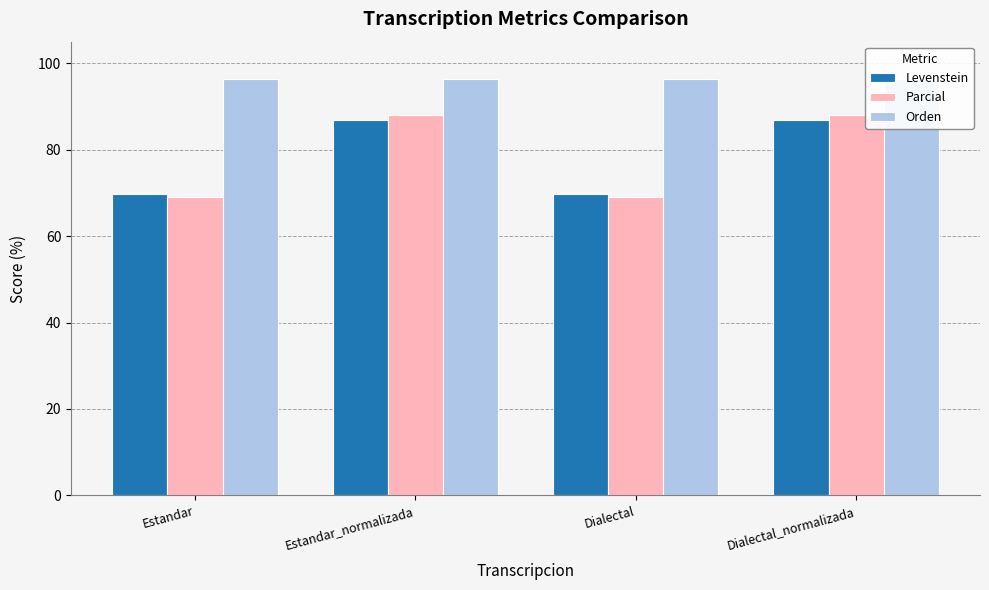

Which has a higher value, Estandar or Estandar_normalizada?

Estandar_normalizada